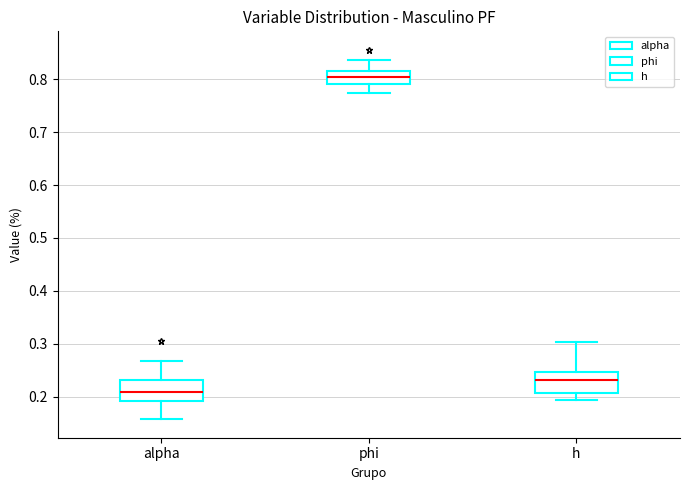

Where does the lower whisker of the box for alpha end on the y-axis? The values are not printed on the chart, so give them approximately, as read against the axis.

0.16